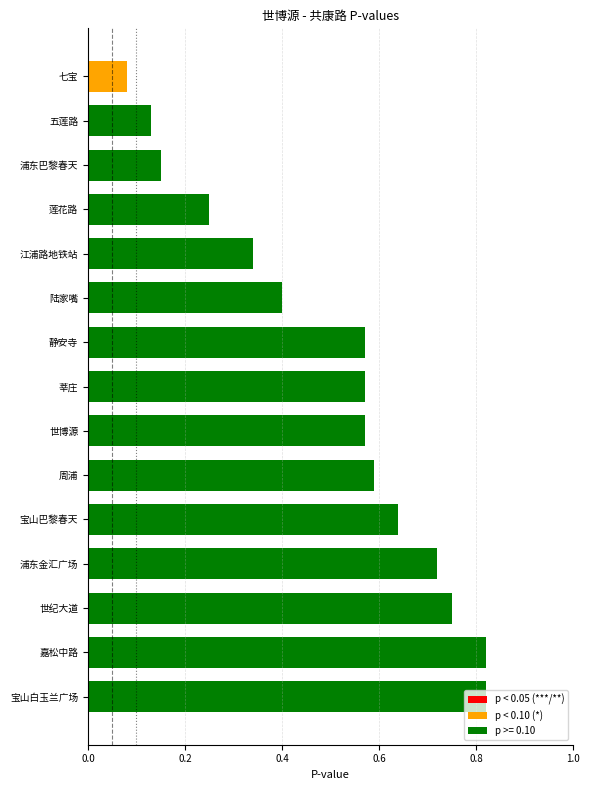

What is the average value?

0.5